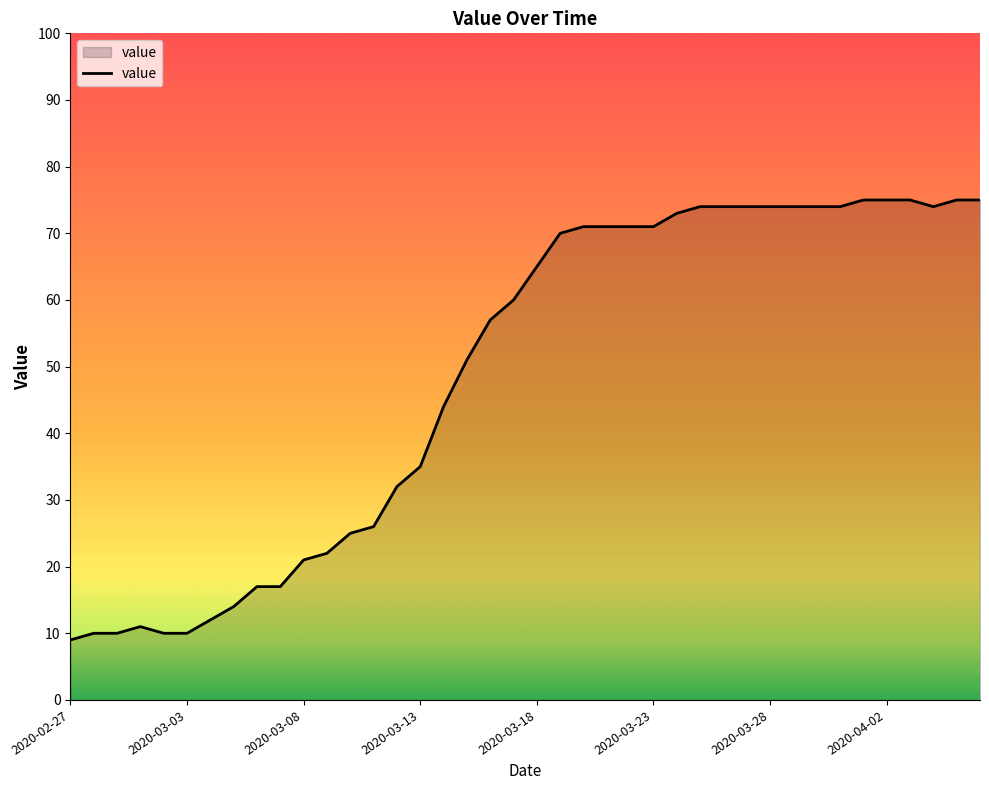

What is the smallest value displayed?

9